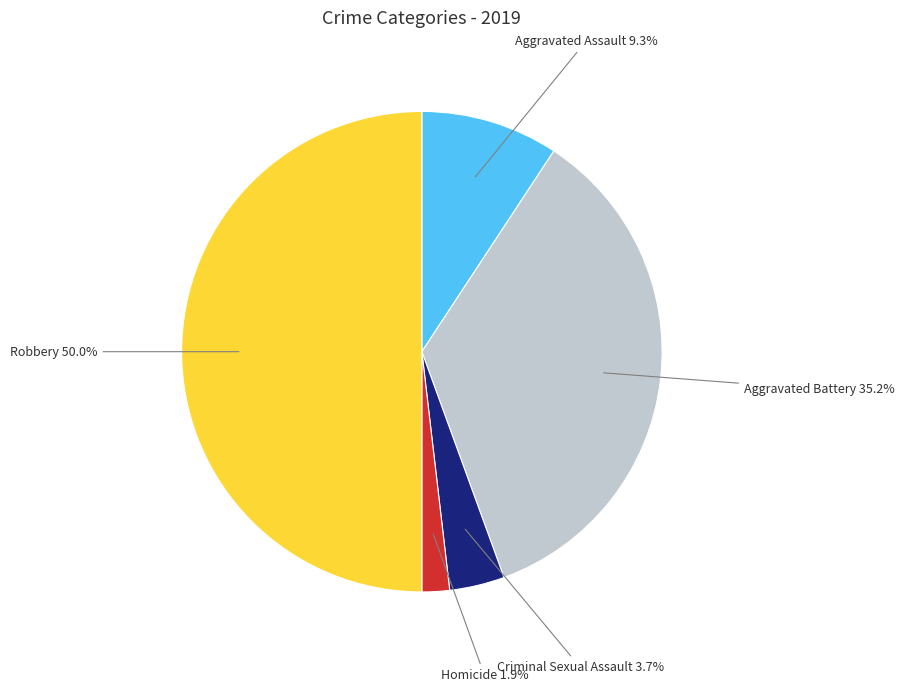

To the nearest percent, what is the average slice percentage?

20%